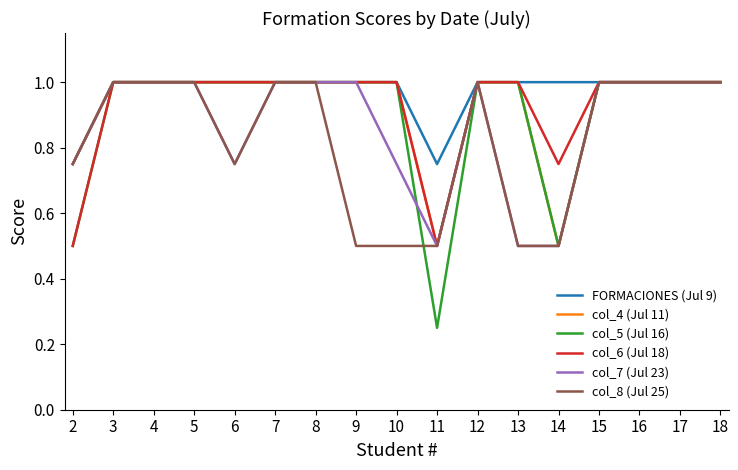

The value of col_8 (Jul 25) at 10 is 0.5. True or false?

True